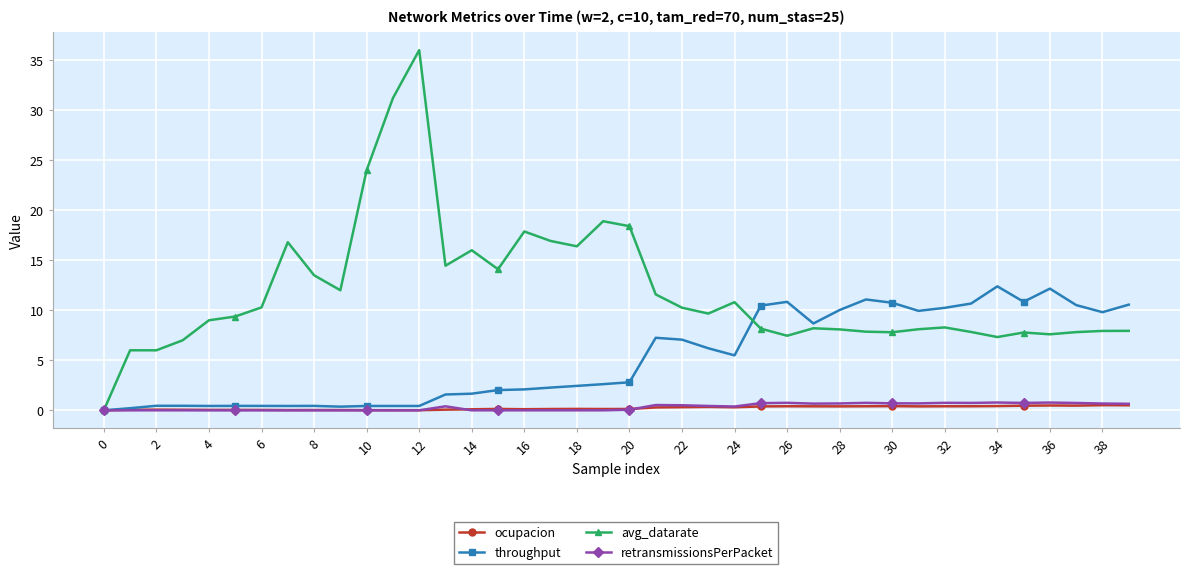

In ocupacion, how many points are higher than both neighbors (excluding endpoints)?

9